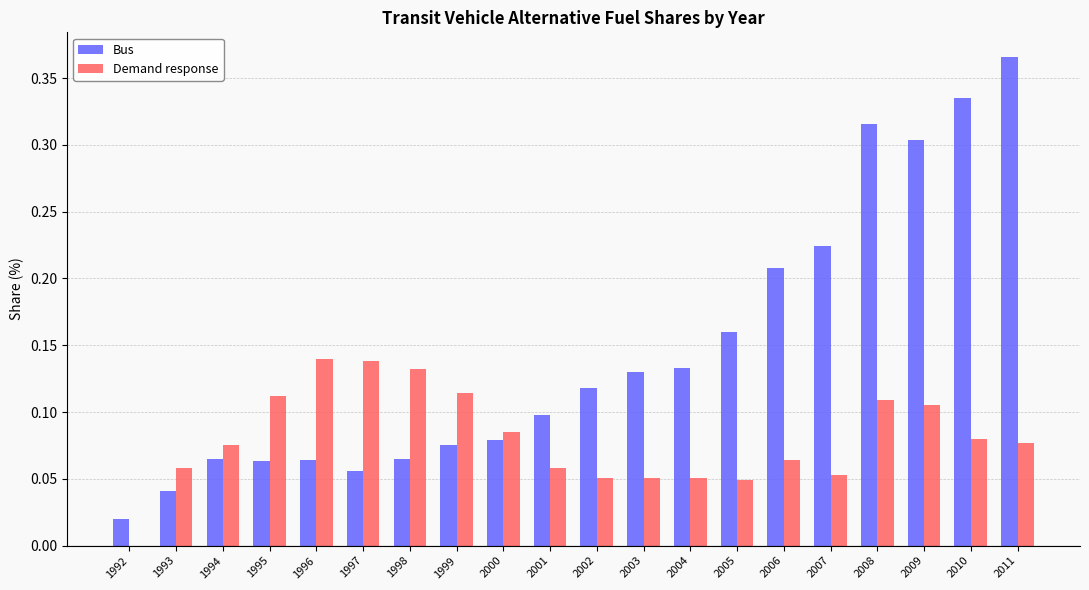

What is the sum of all Bus values?

2.9